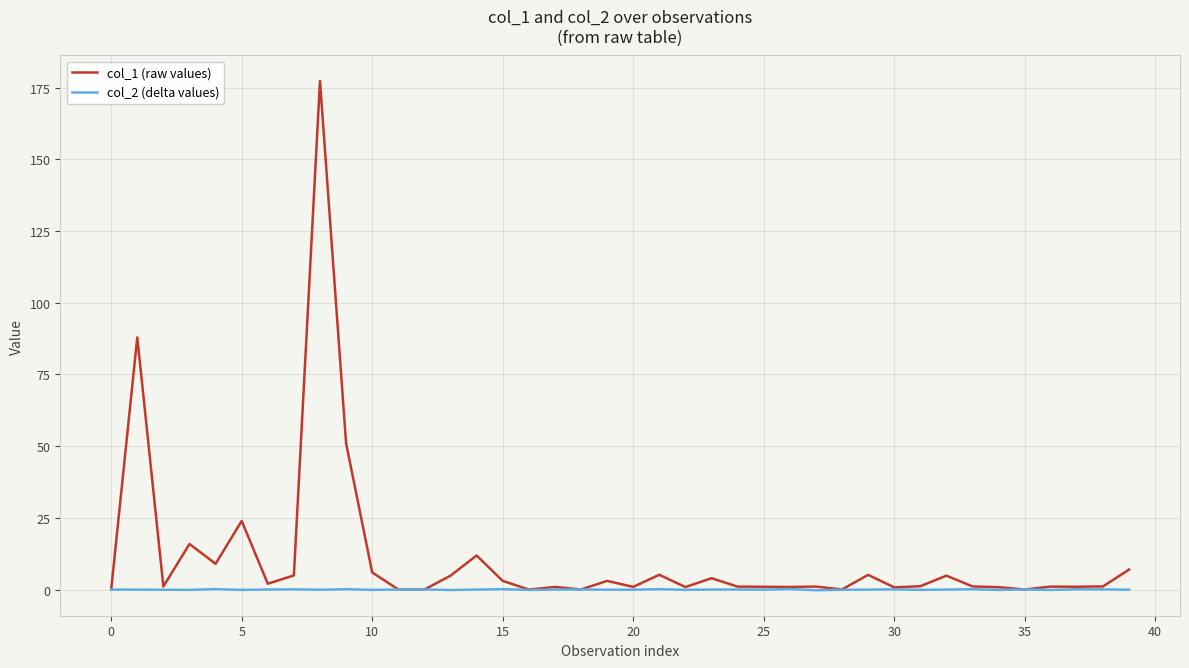

List the series in order of their peak value, highest first.

col_1 (raw values), col_2 (delta values)